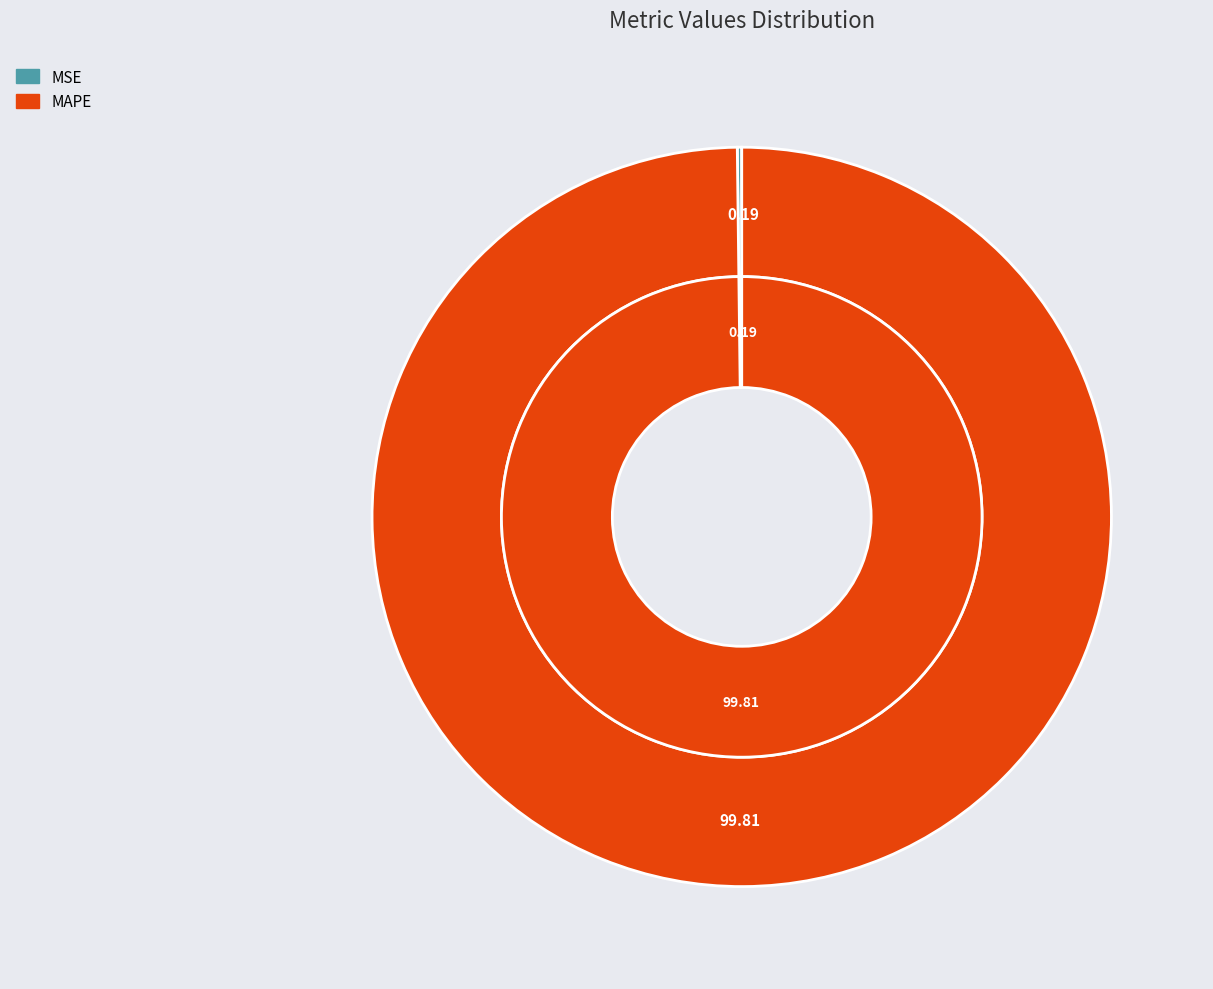

Which category accounts for the majority?

MAPE